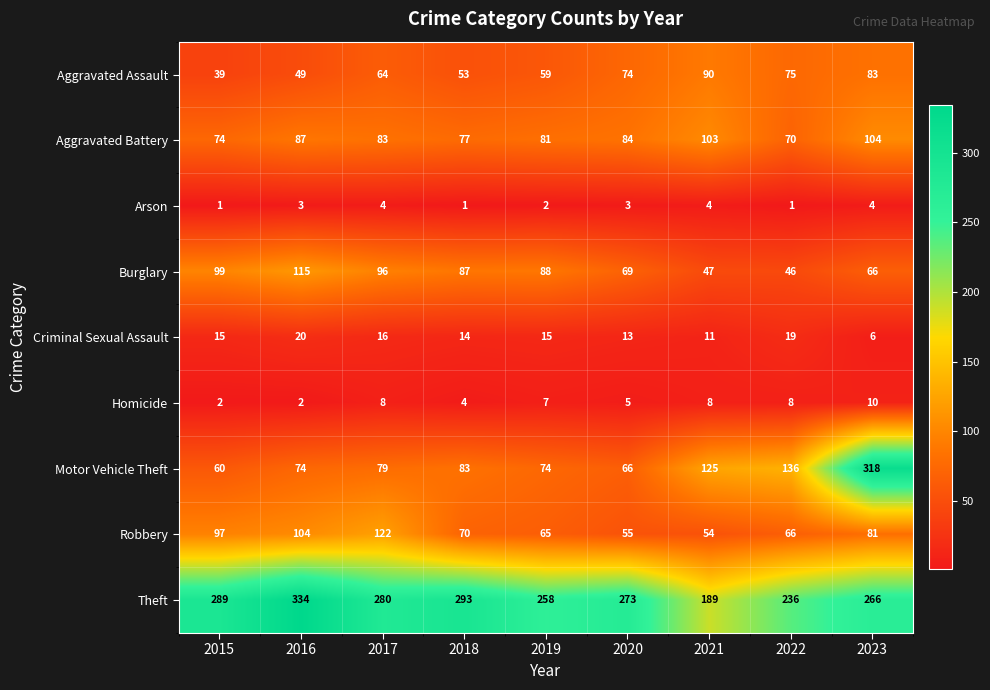

The Motor Vehicle Theft series shows 136 at 2022. True or false?

True